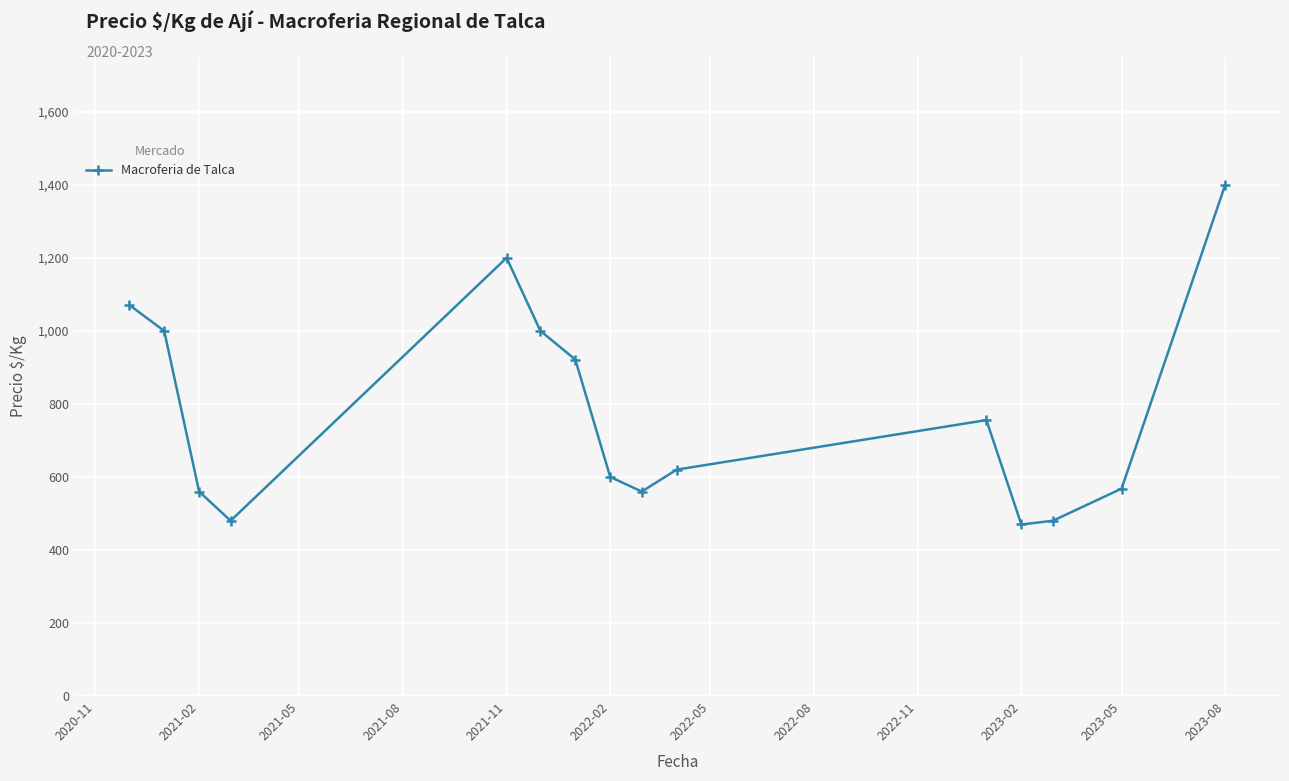

What is the difference between the maximum and minimum values?

930.2